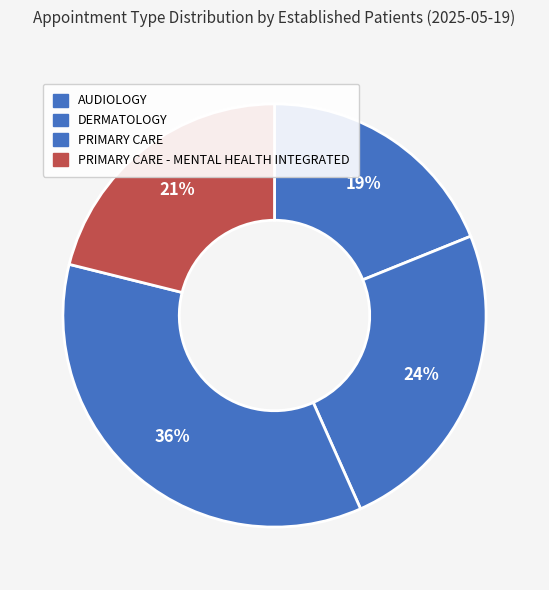

How many slices are in this pie chart?

4